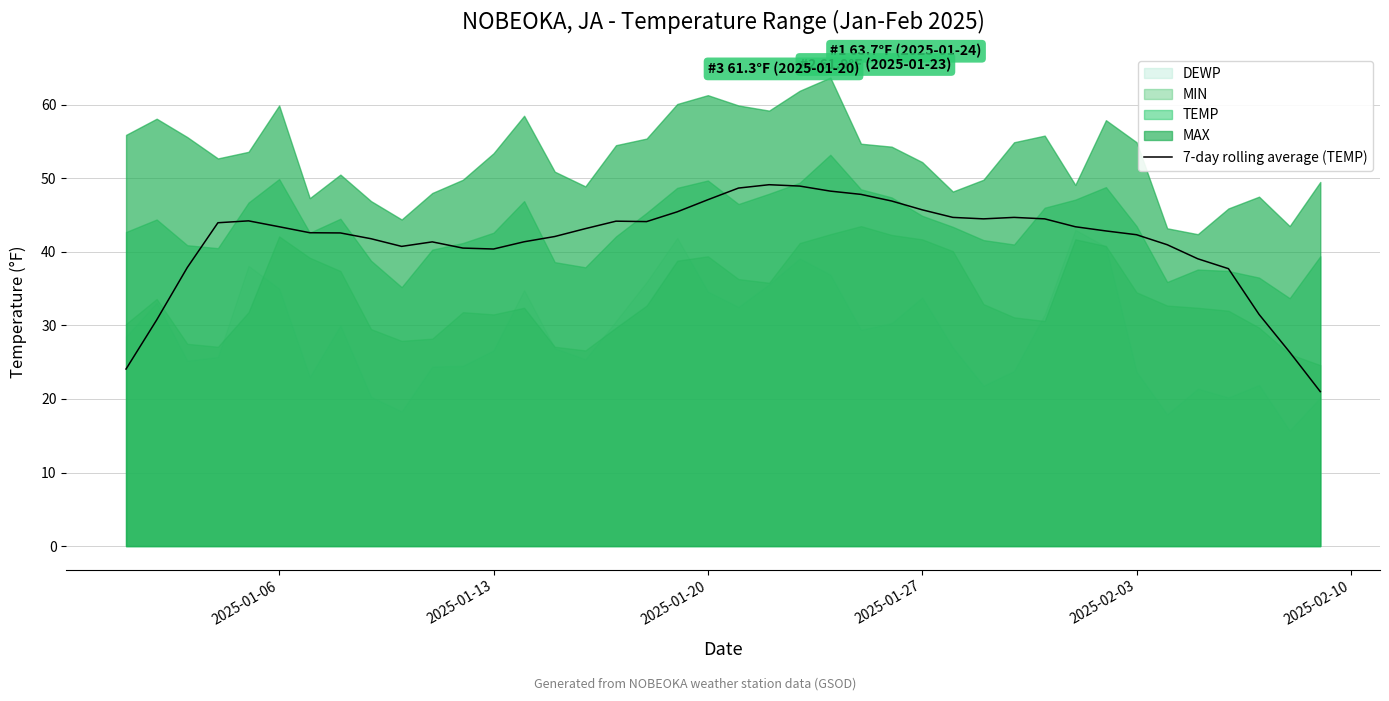

What is the minimum value for 7-day rolling average (TEMP)?

21.0